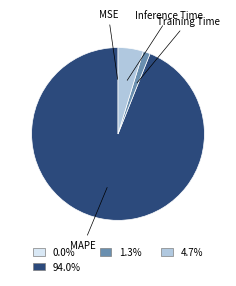

Is there any slice that represents more than half of the pie?

Yes